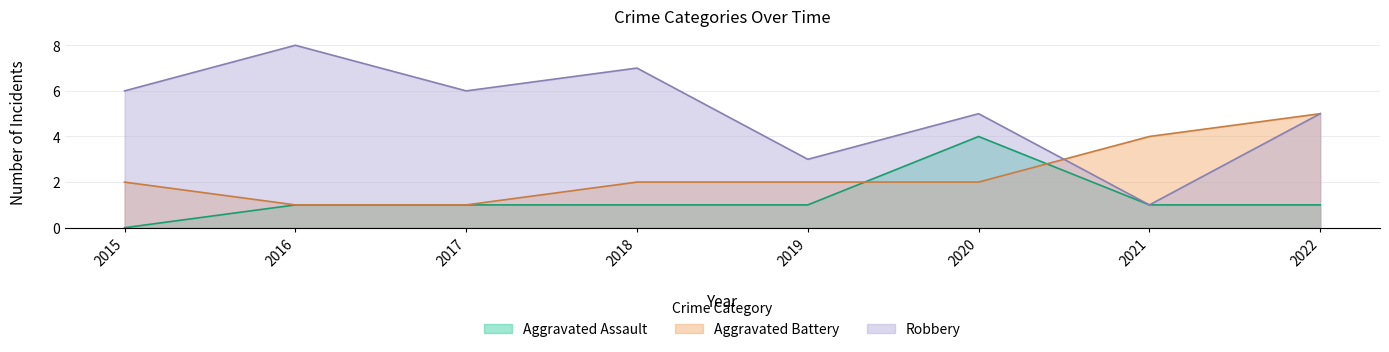

What are all the series names shown in the legend?

Aggravated Assault, Aggravated Battery, Robbery